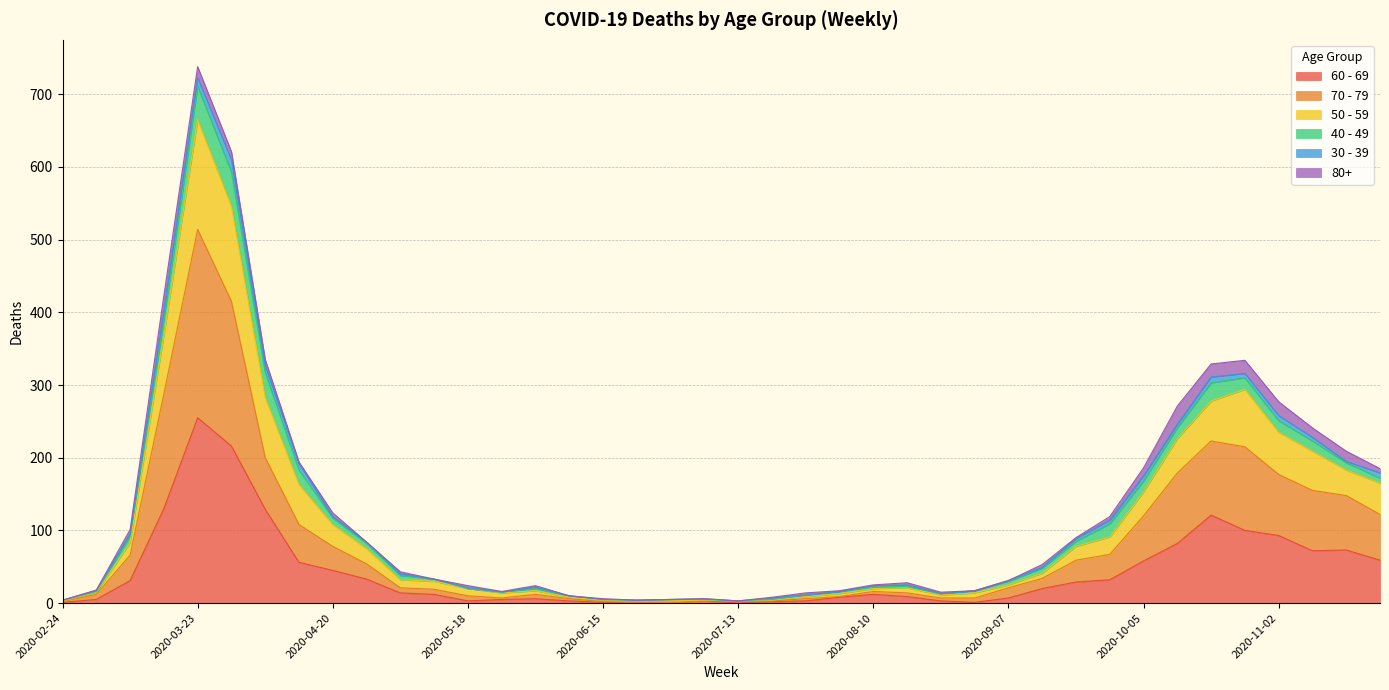

At which category is the sum across all series the highest?

2020-03-23